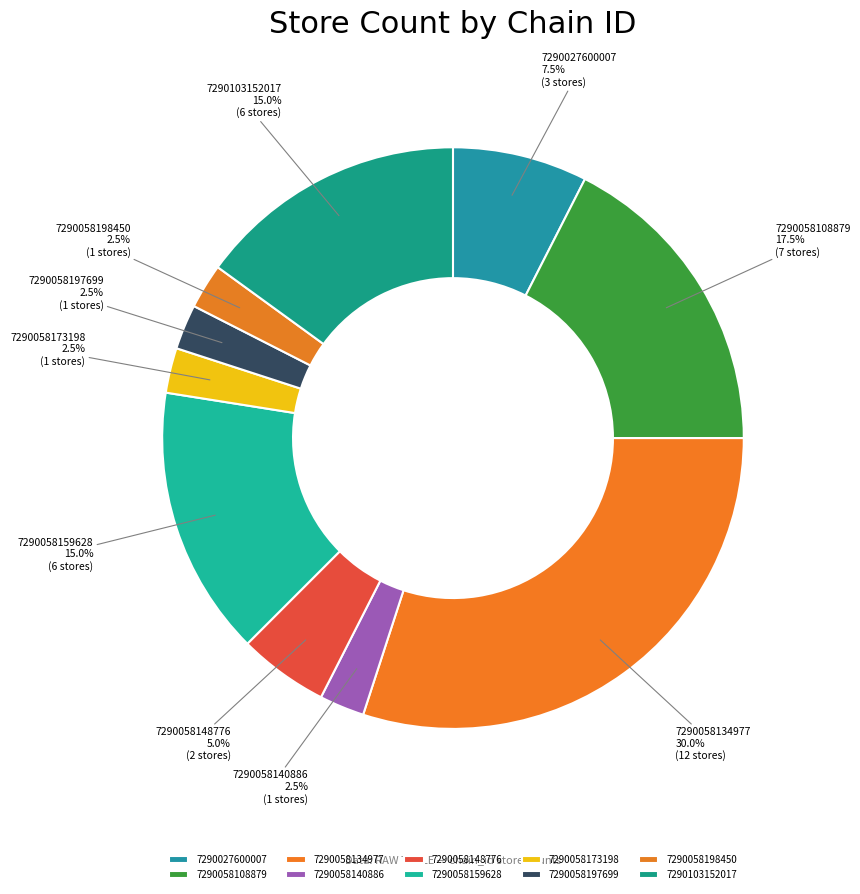

Does any single category account for the majority?

No